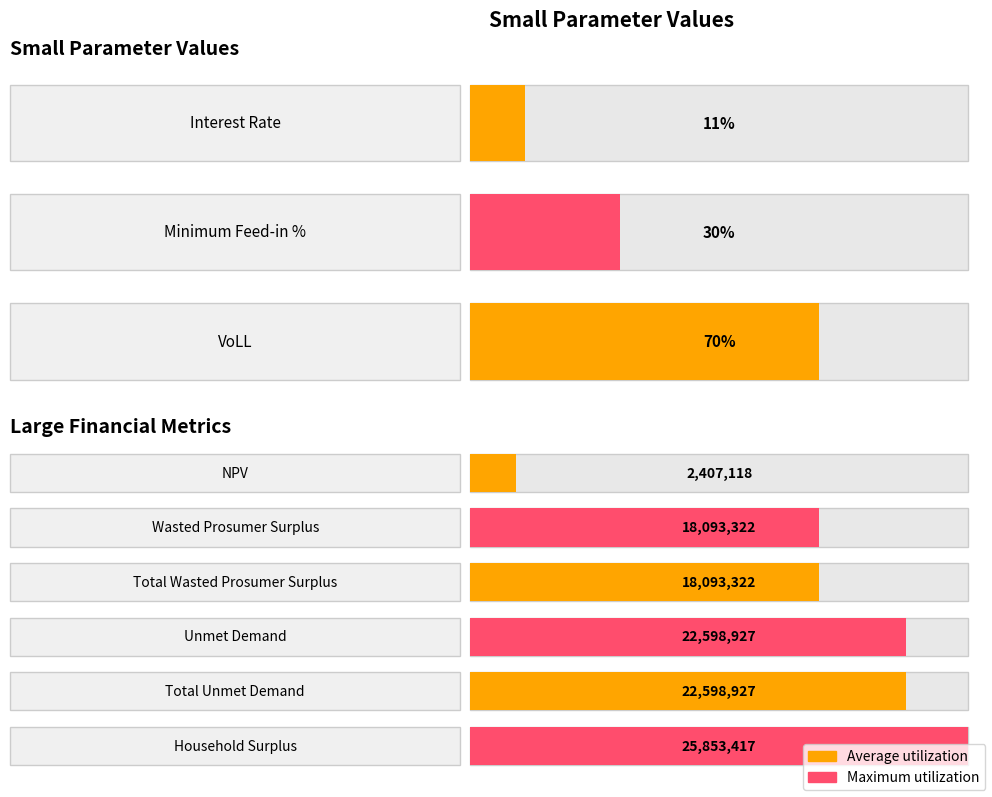

What is the difference between the second highest and minimum values?

20191809.2